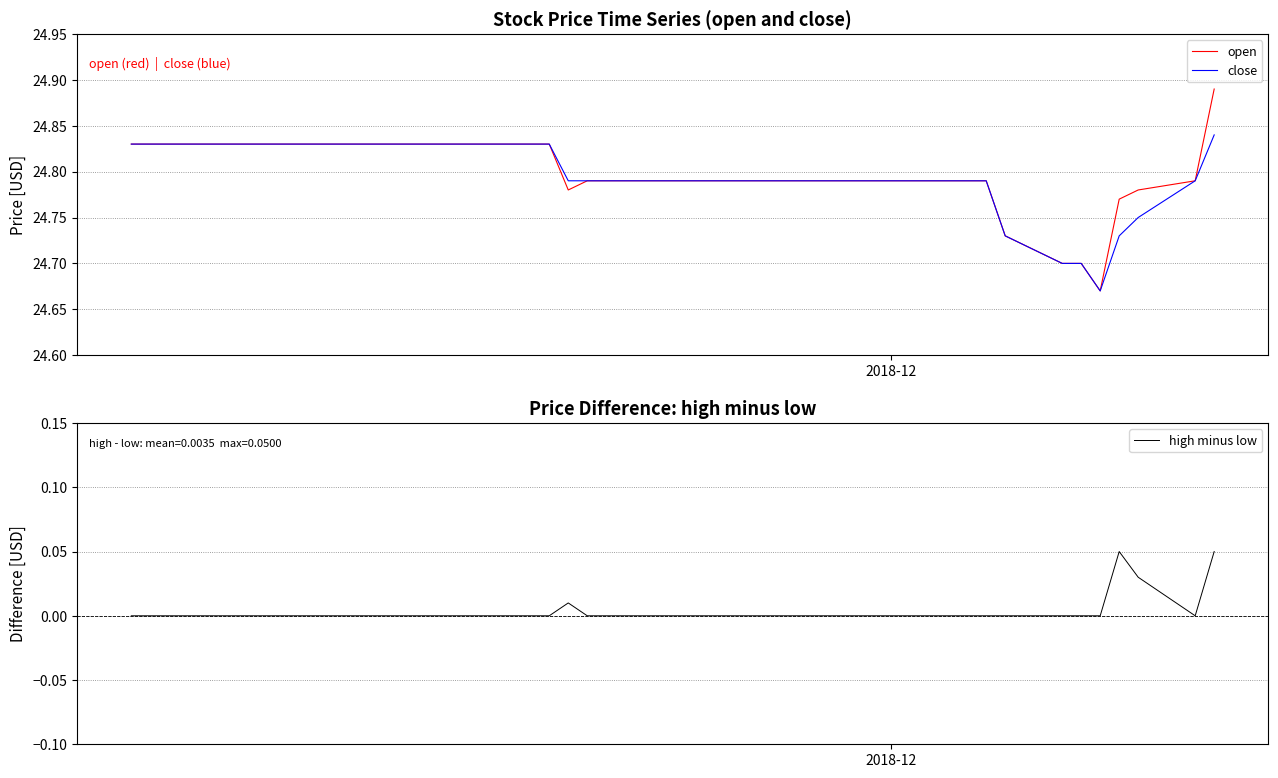

What is the difference between the maximum and second lowest values in the close series?

0.1